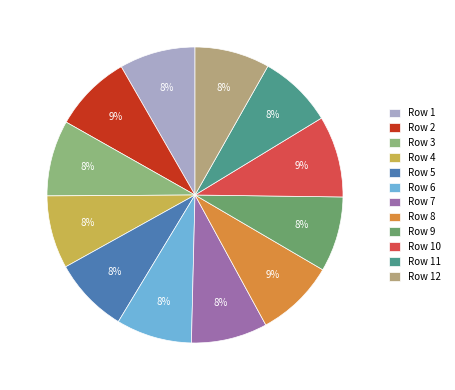

Is there any slice that represents more than half of the pie?

No